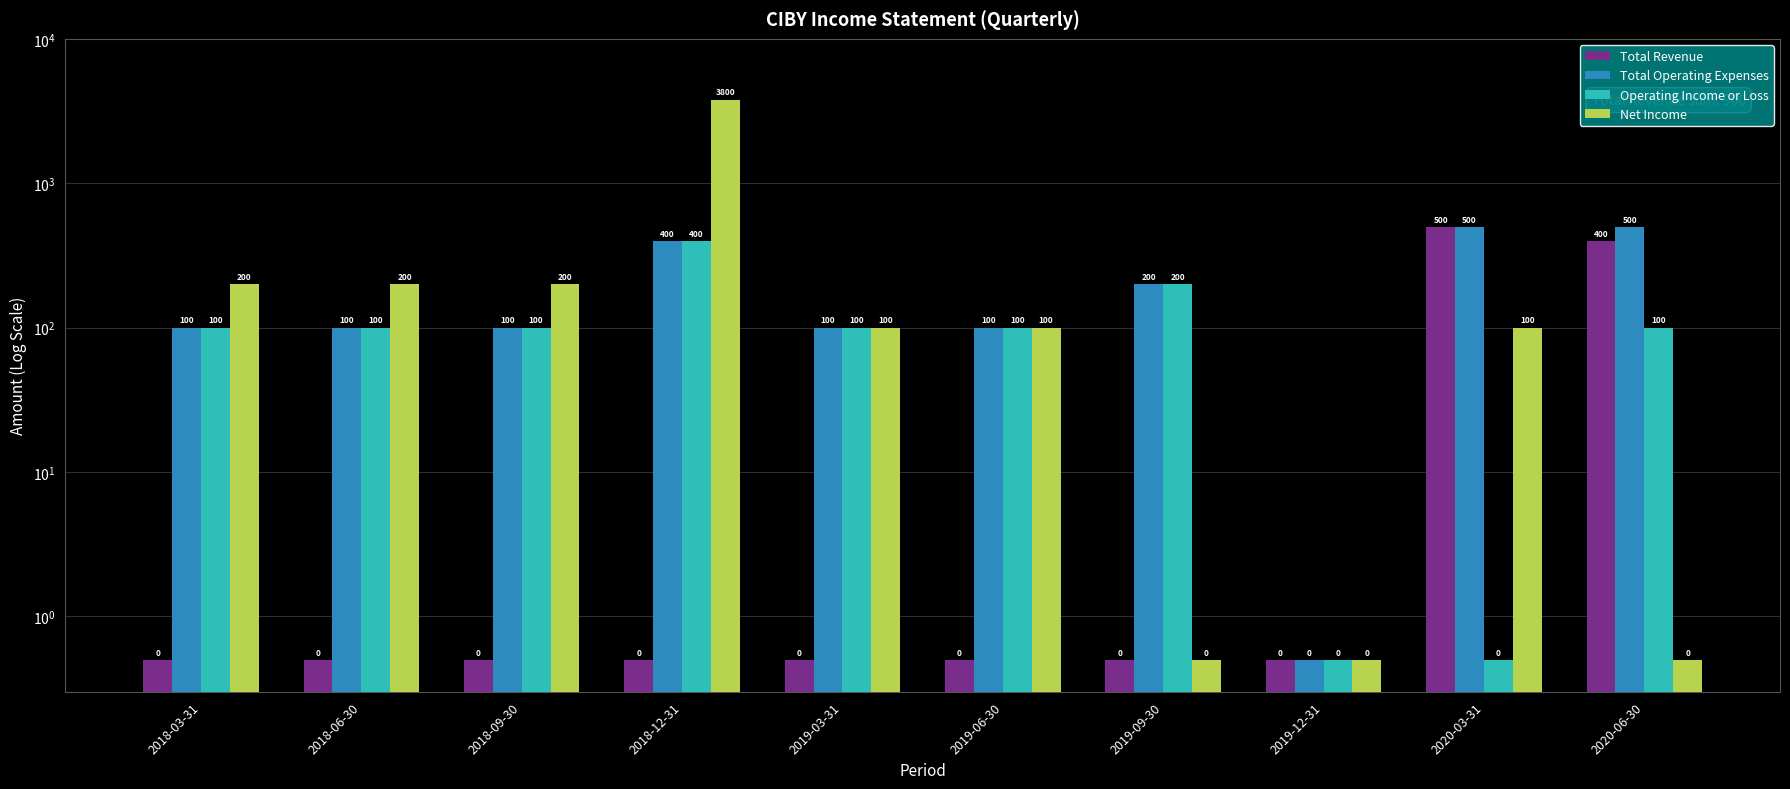

What is the greatest value displayed?

3800.0